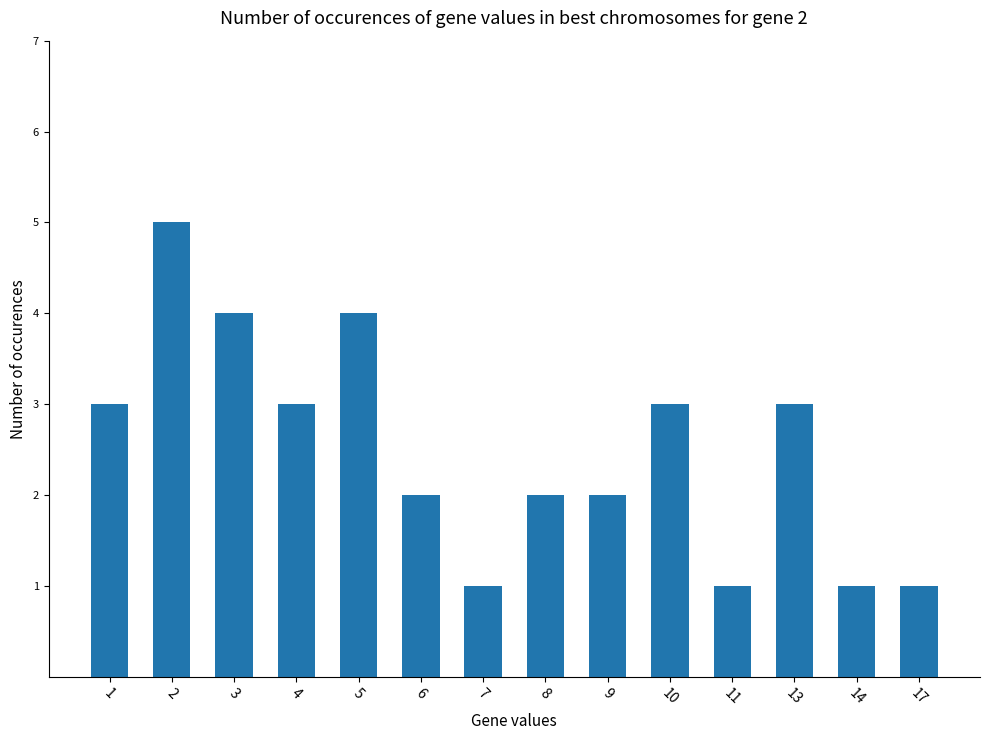

What is the difference between the maximum and minimum values?

4